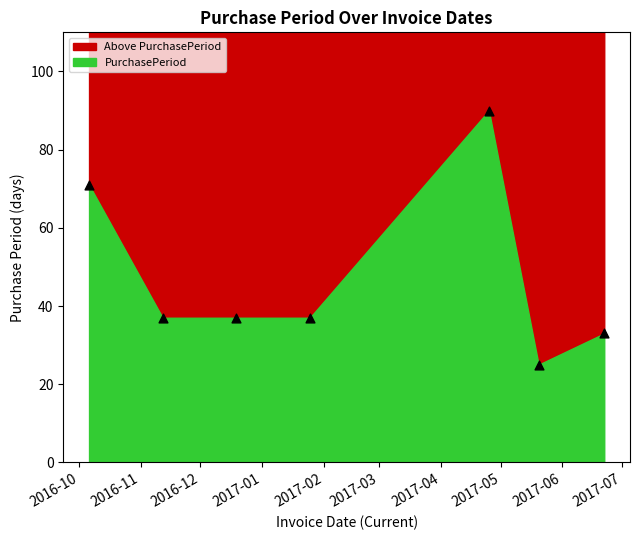

What is the range of X values (max minus min)?

259